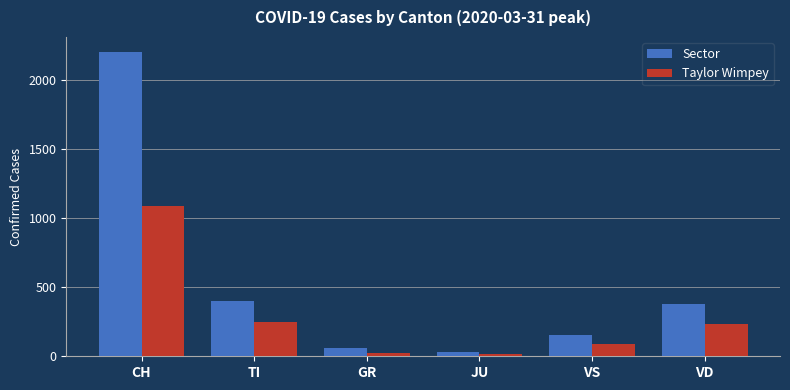

What is the label of the 4th bar from the right?

GR